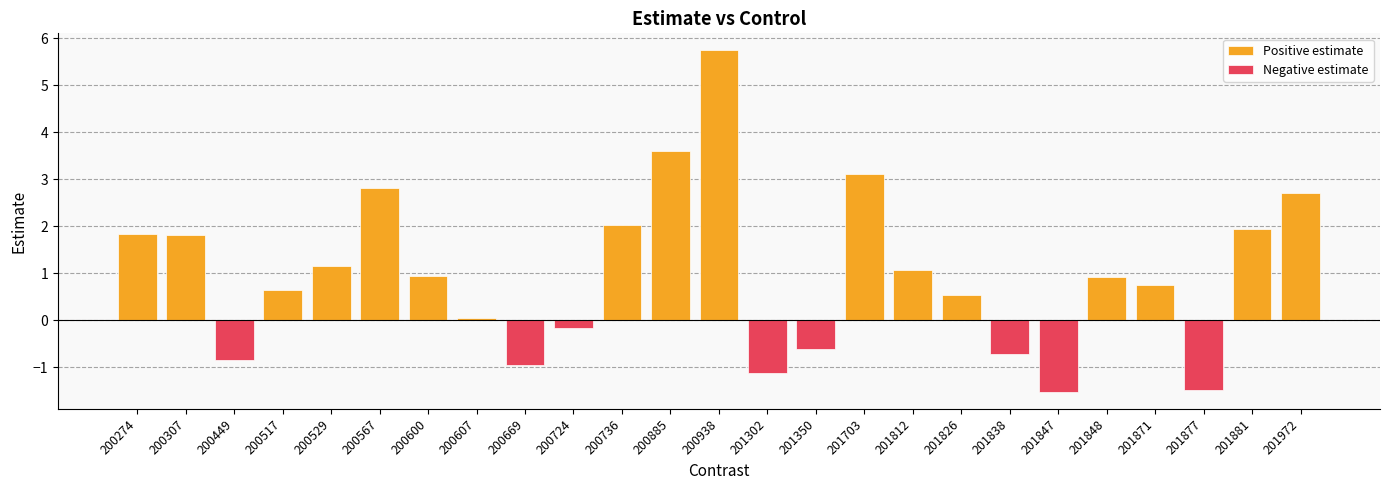

Is the value of Positive estimate at 200938 greater than the value of Negative estimate at 200274?

Yes